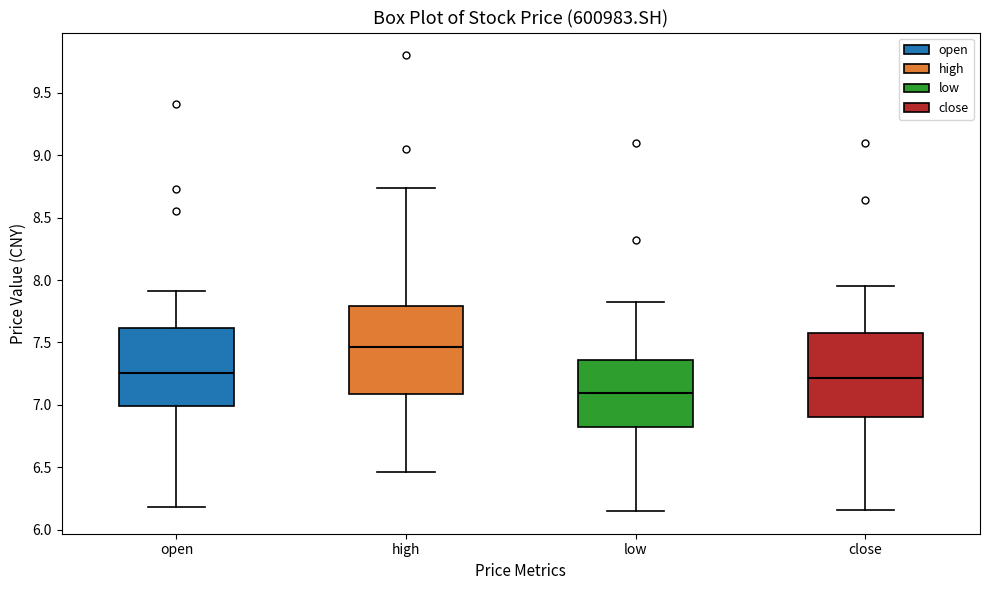

Which box's median line is the lowest?

low